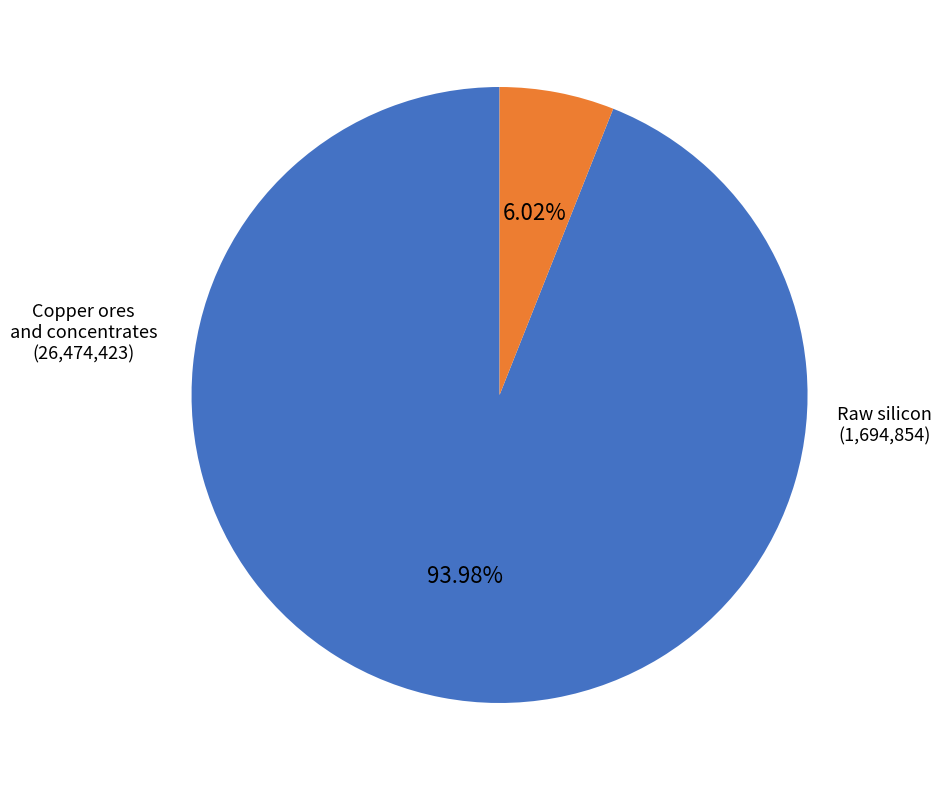

Is there a majority slice in this chart?

Yes